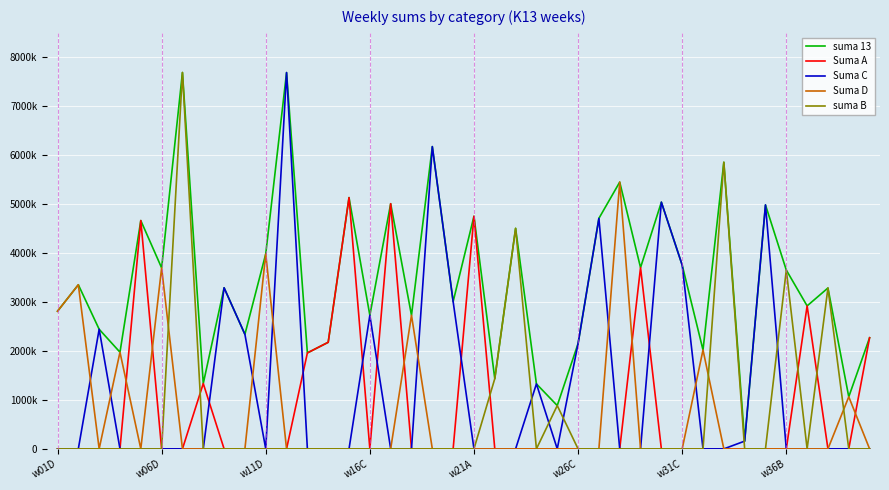

Is this an area chart (filled region under the line)?

No